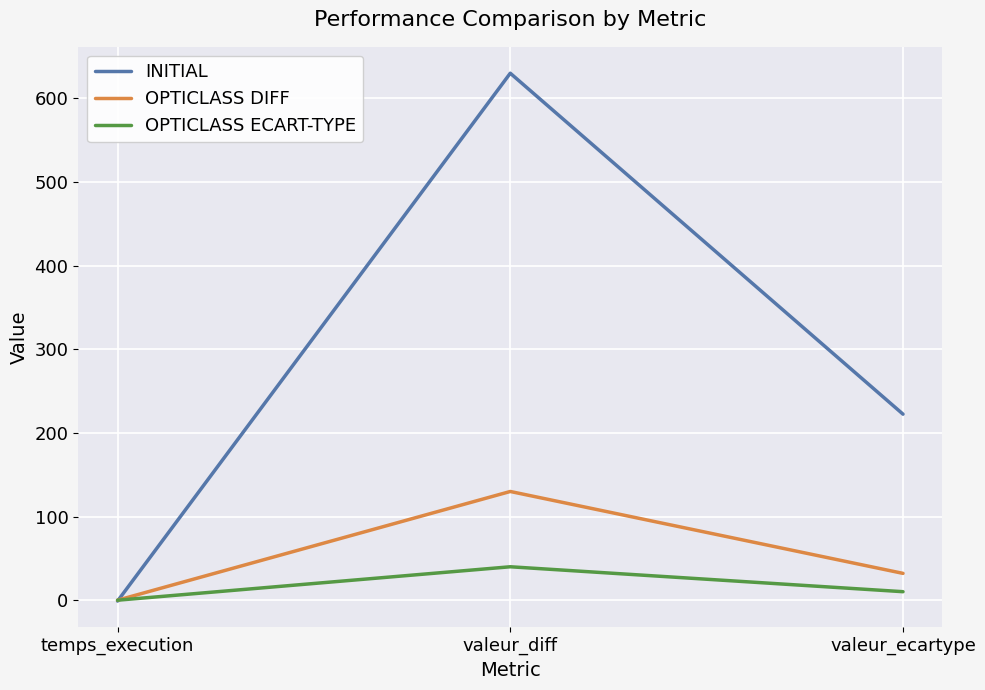

List the labels in order of OPTICLASS ECART-TYPE value, smallest first.

temps_execution, valeur_ecartype, valeur_diff